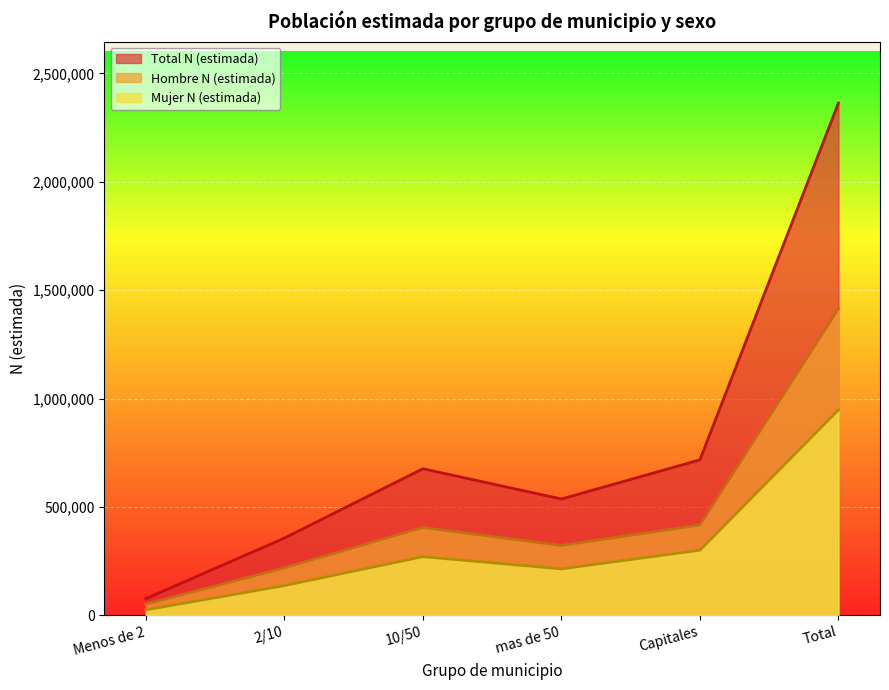

What is the difference between the maximum and minimum values in the Mujer N (estimada) series?

922585